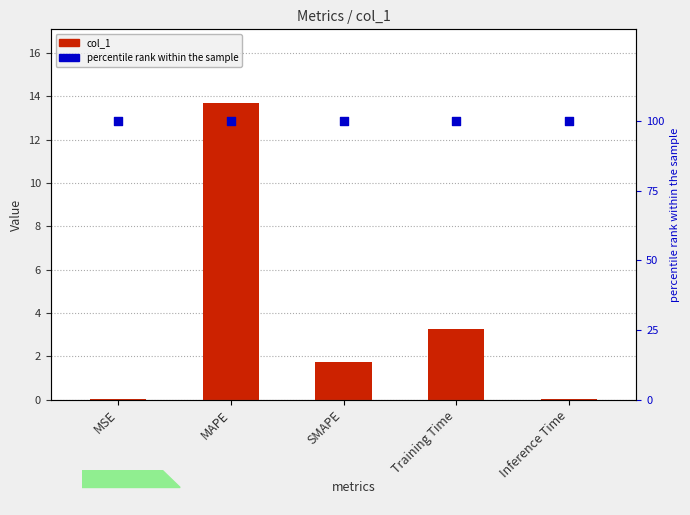

Is the value of pct rank at Training Time greater than the value of col_1 at Inference Time?

Yes